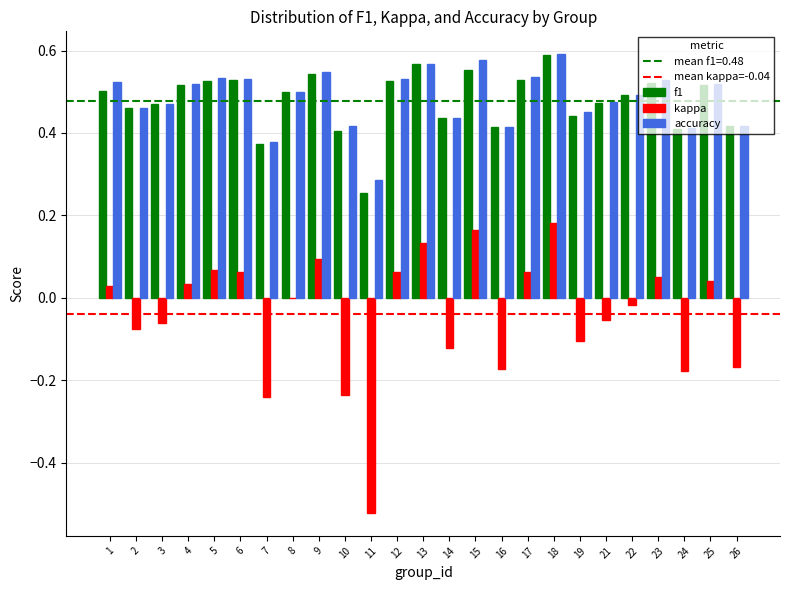

What is the total value across all series at 17?

1.1